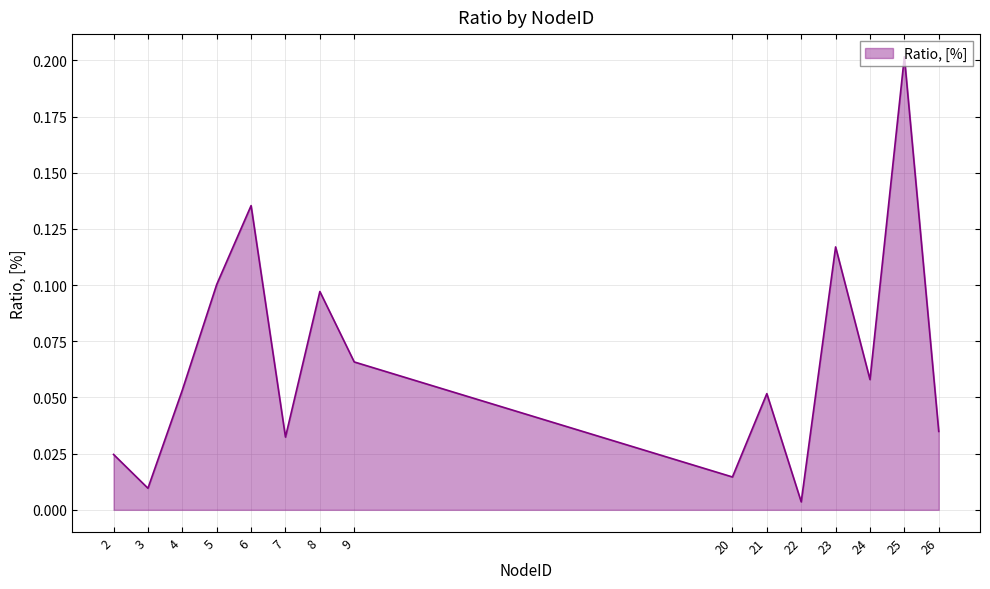

The chart shows a value of 0.0 at 5. True or false?

False